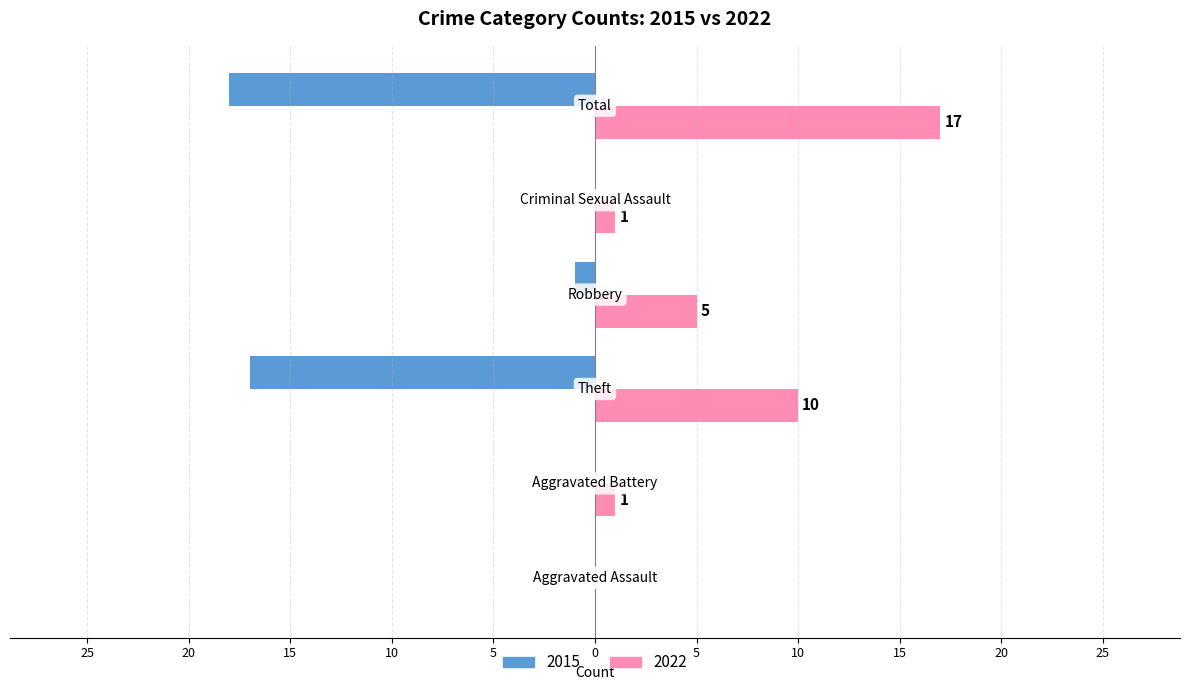

What are all the series names shown in the legend?

2015, 2022